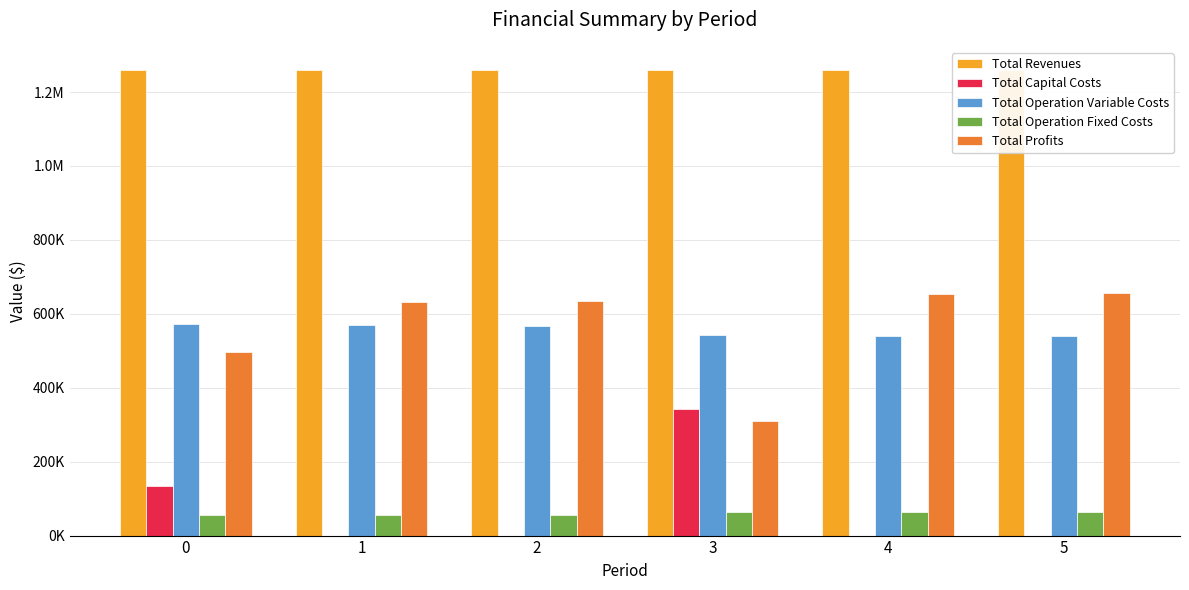

What is the greatest value displayed?

1259377.0